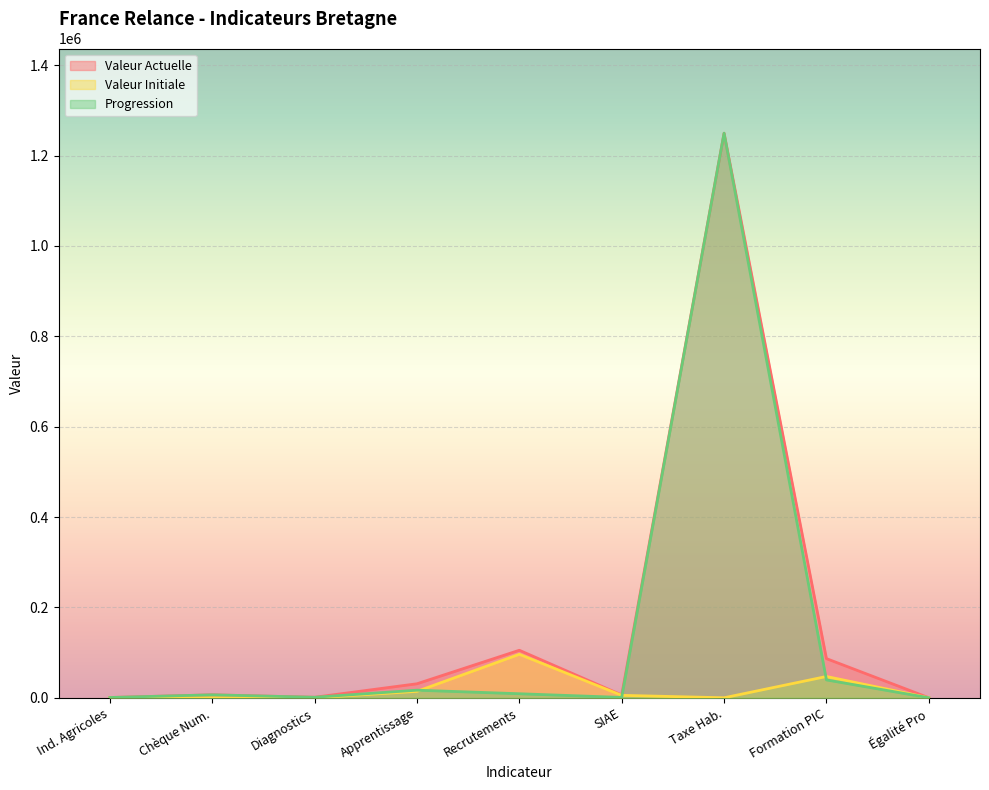

Which series has the largest total across all categories?

Valeur Actuelle